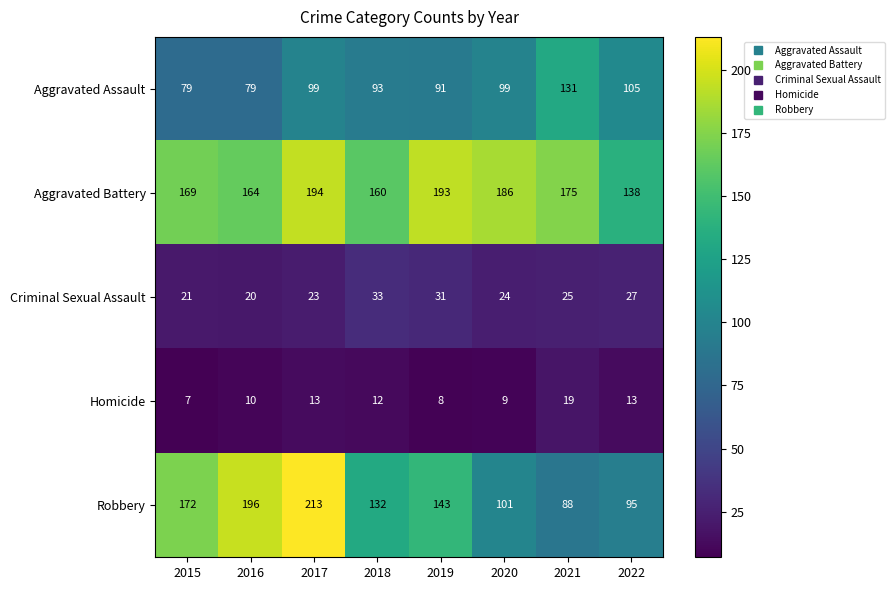

How many data points does each series have?

8